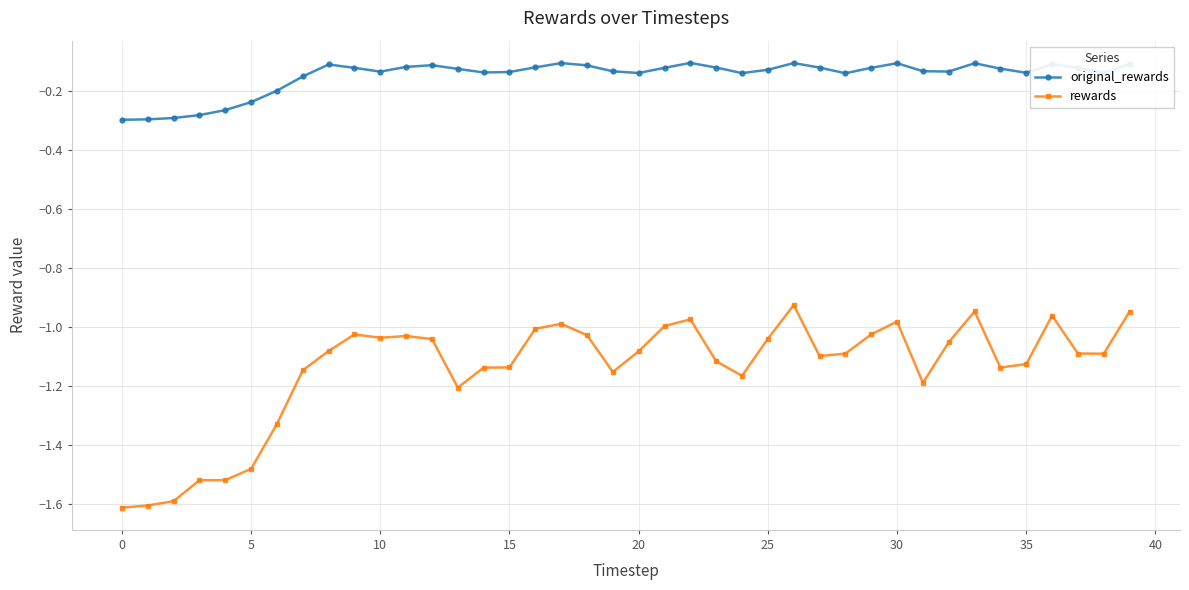

How many lines are shown in the chart?

2